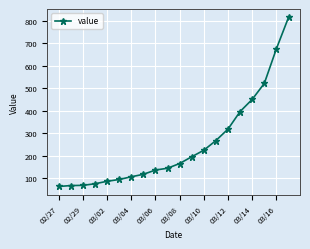

What is the smallest value displayed?

64